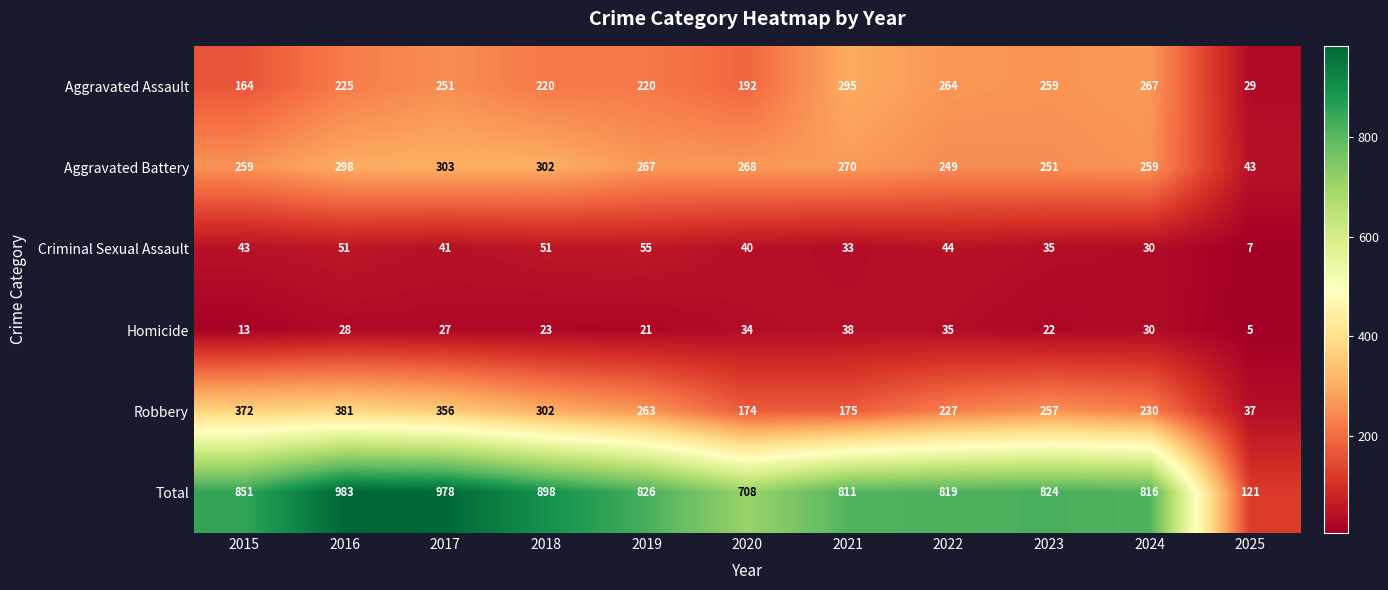

At which label does Homicide first exceed 27?

2016